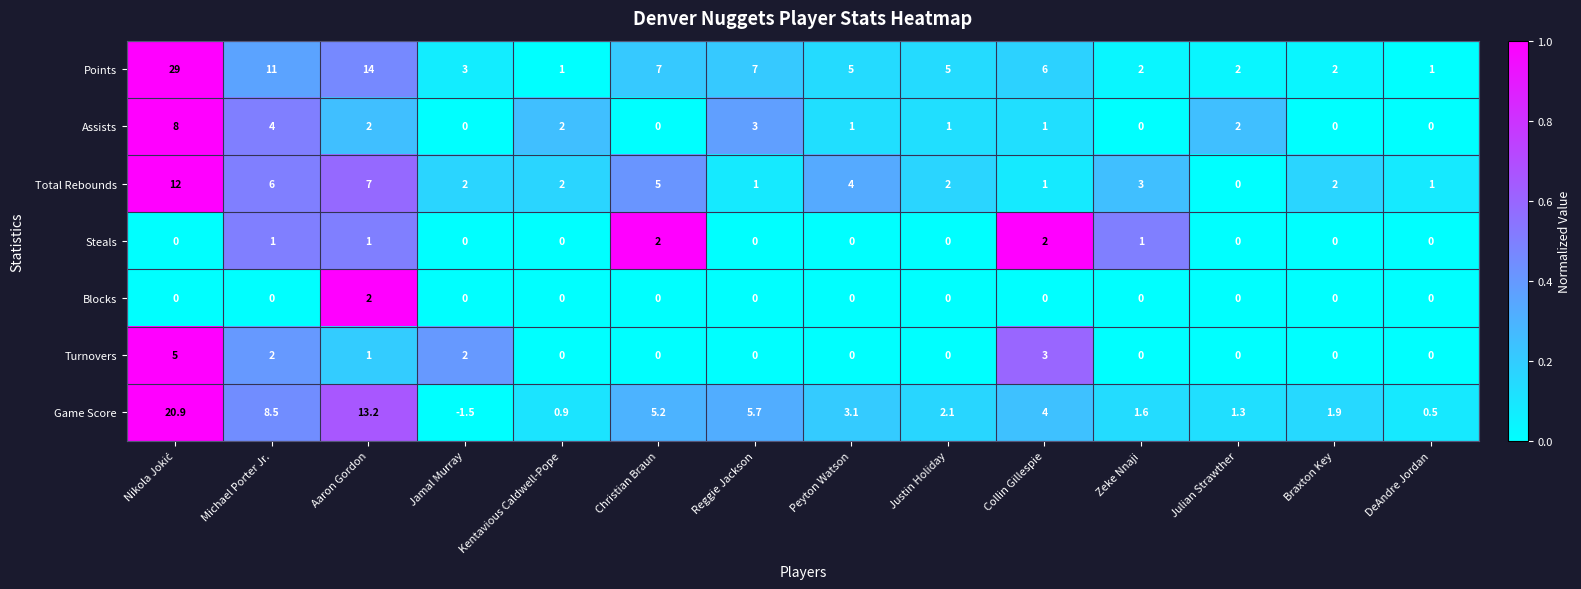

What is the difference between the highest and lowest values at Kentavious Caldwell-Pope?

2.0